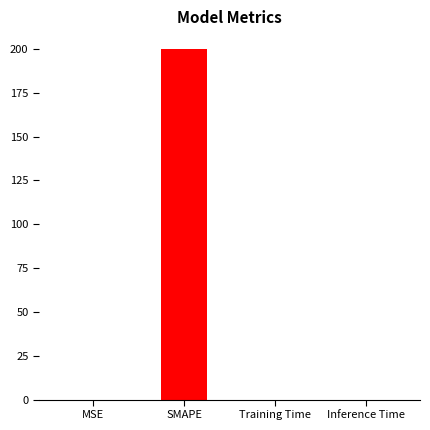

Does the chart contain stacked bars?

No